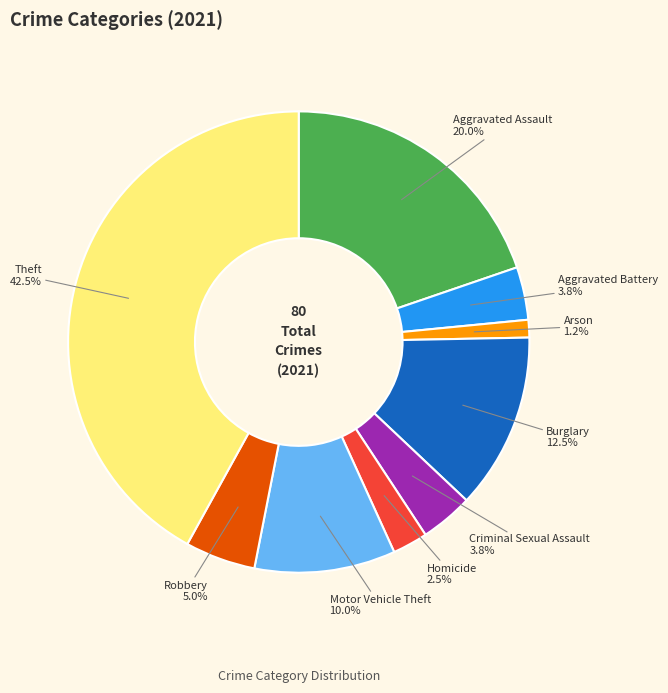

To the nearest percent, what is the difference between the largest and smallest slice percentages?

41%